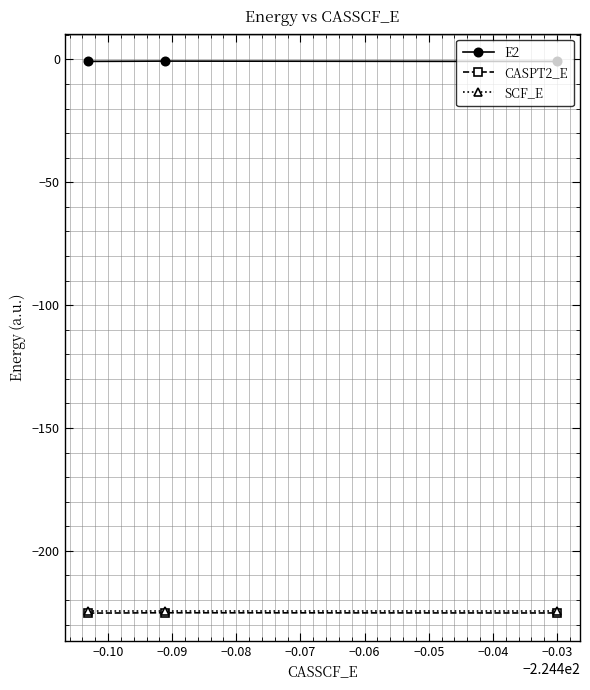

What is the lowest value of the CASPT2_E series?

-225.3